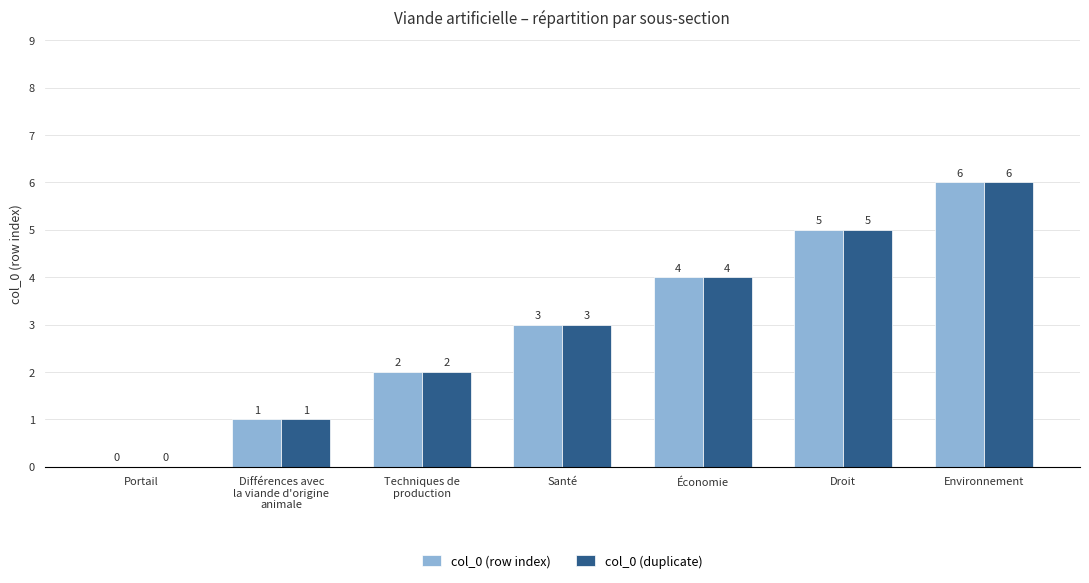

Is the value of col_0 (row index) at Santé greater than the value of col_0 (duplicate) at Économie?

No